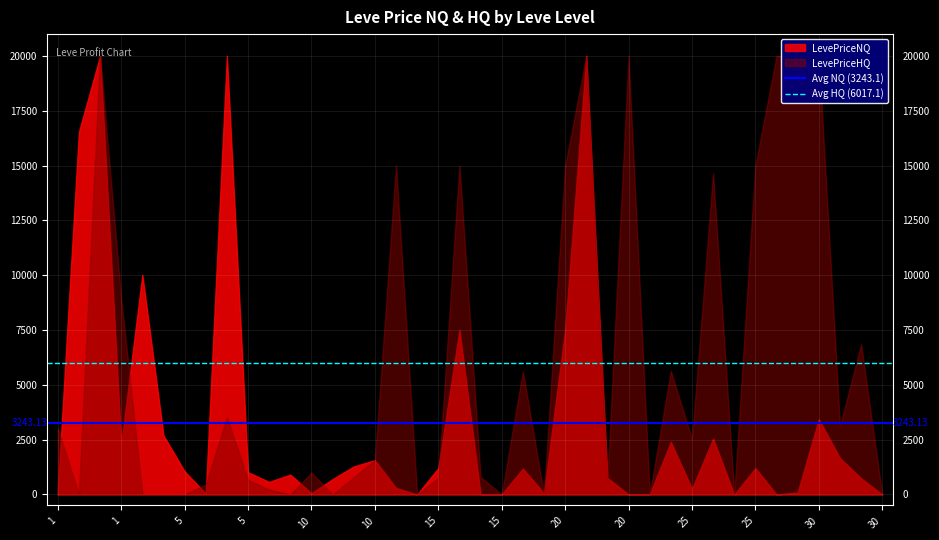

The value of Avg NQ (3243.1) at 1 is 4462.2. True or false?

False